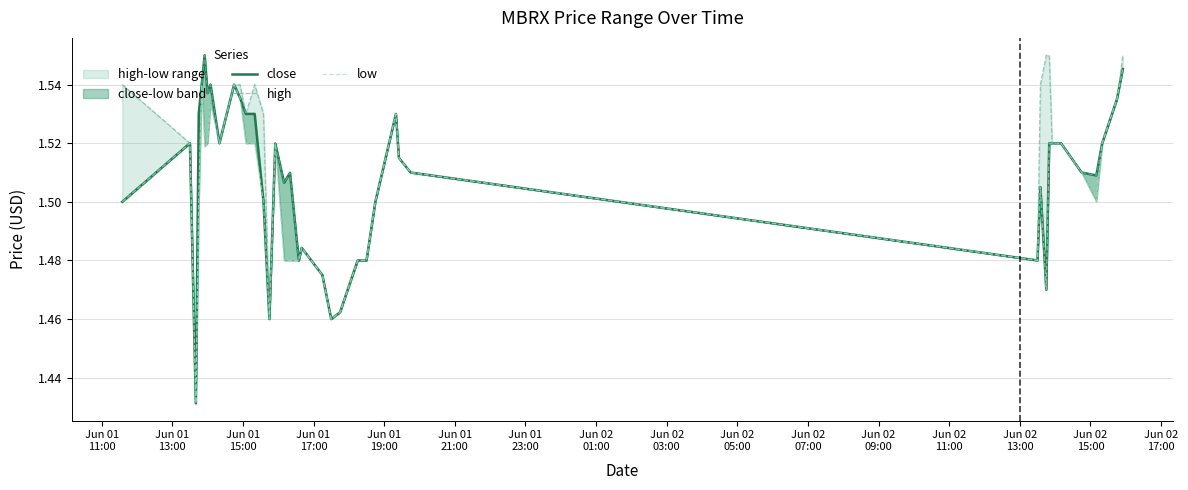

How many interior local valleys does the close series have?

10